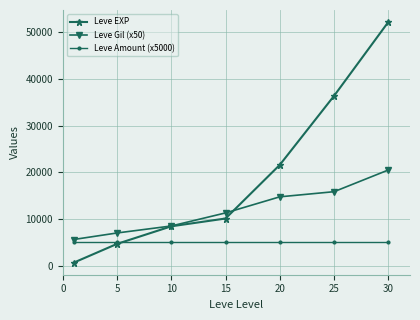

Which series has the largest total across all categories?

Leve EXP